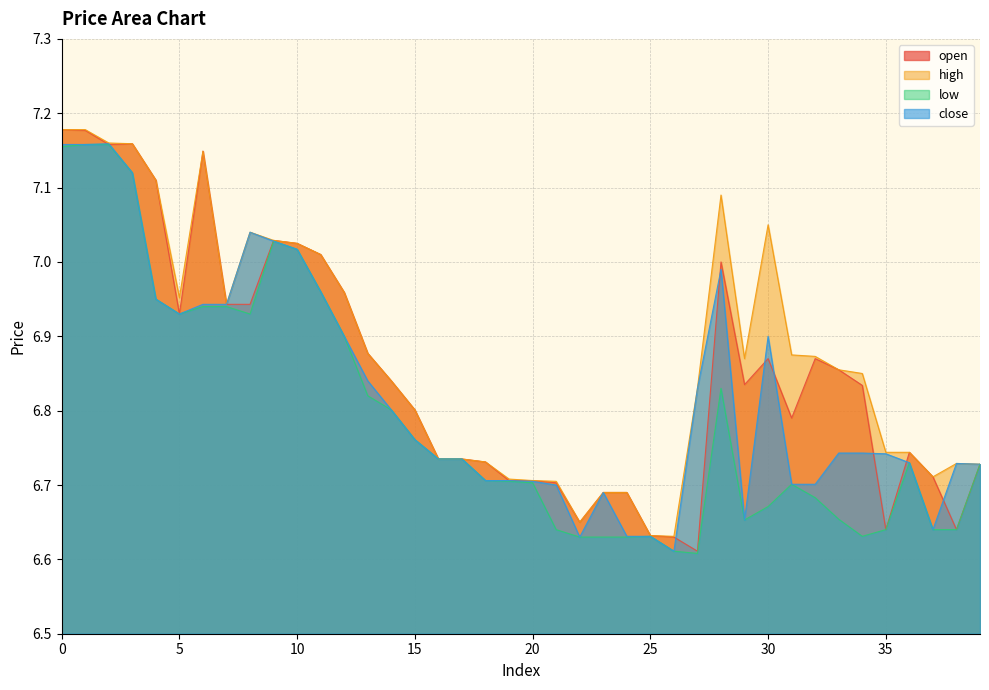

How many distinct data groups are displayed?

4